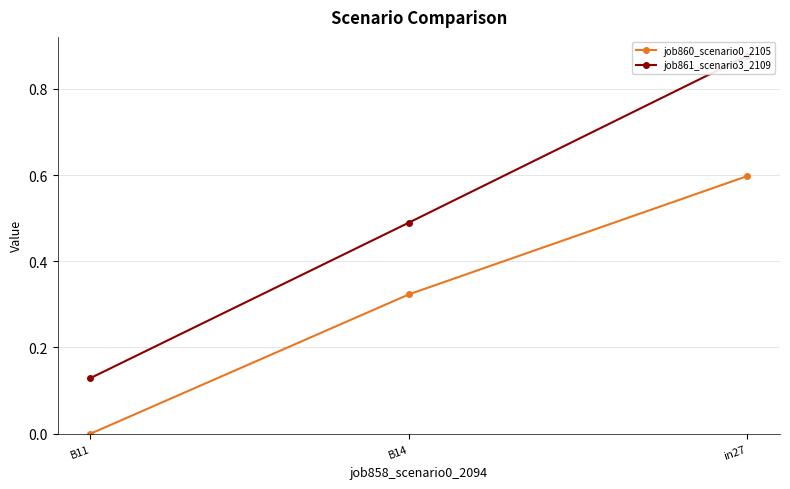

Does the chart display data point markers on the line(s)?

Yes